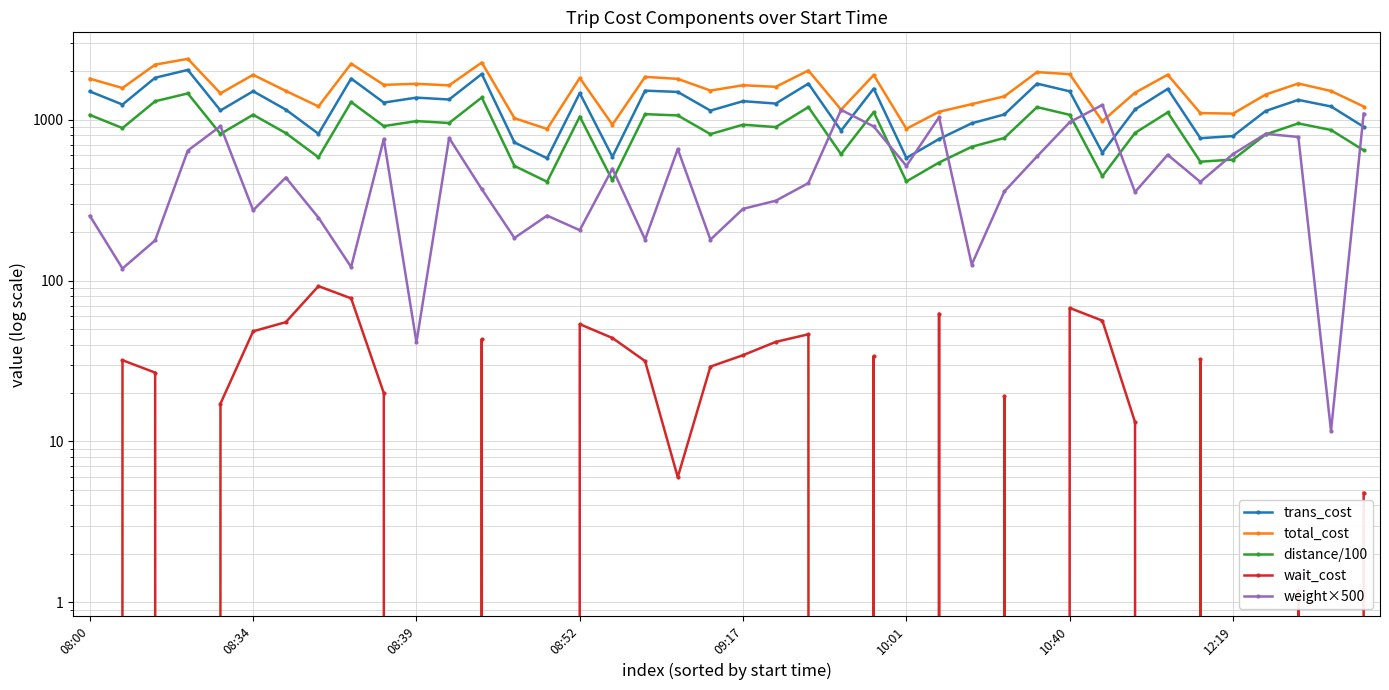

How many interior local peaks does the total_cost series have?

13